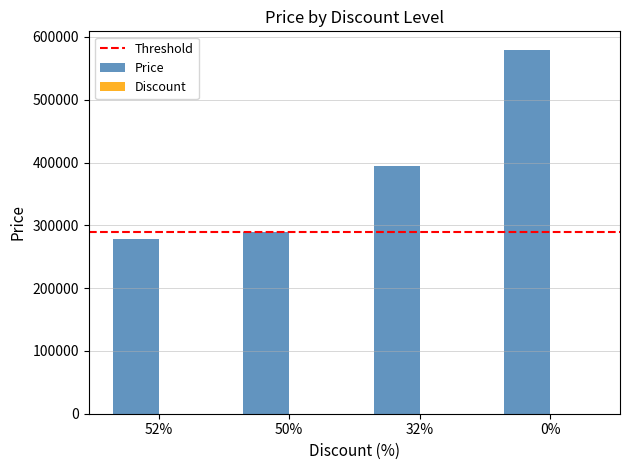

Which series has the largest total across all categories?

Price